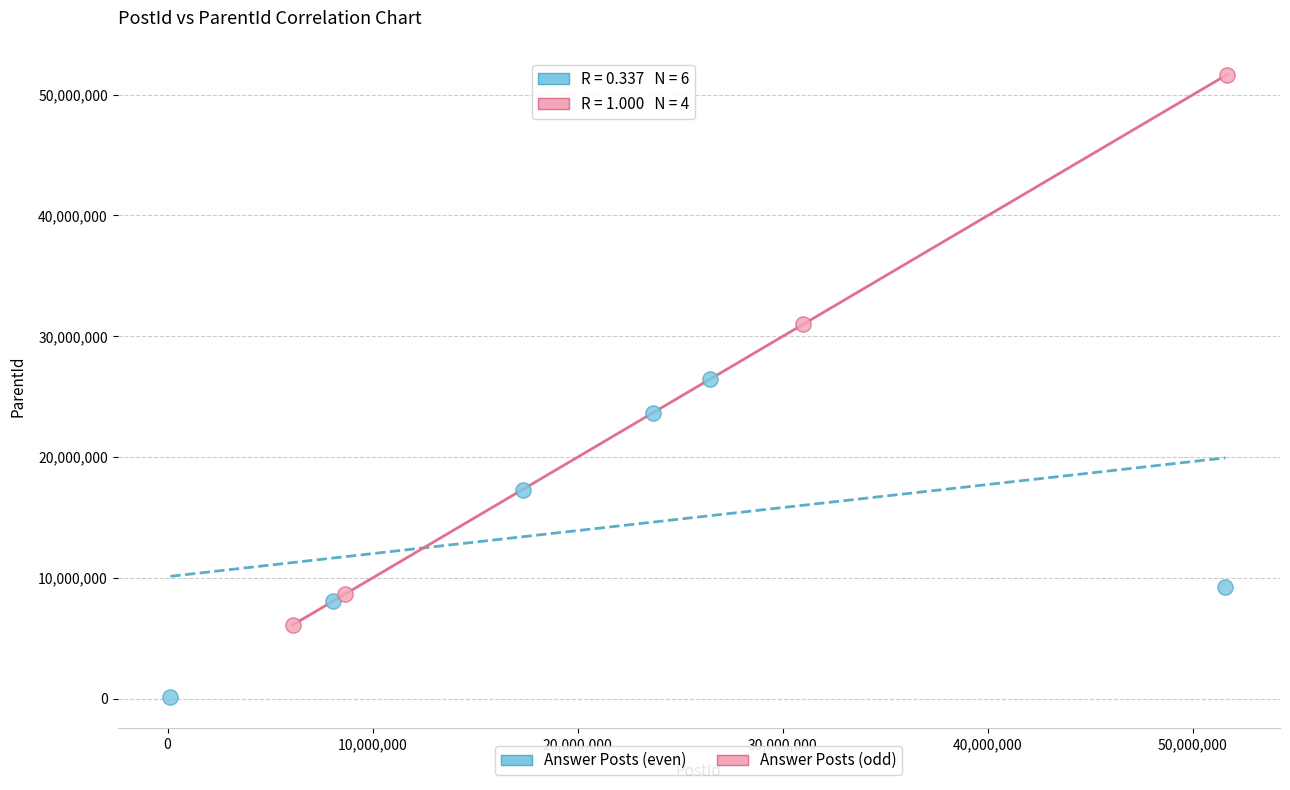

Which series contains the highest Y value?

Answer Posts (odd)